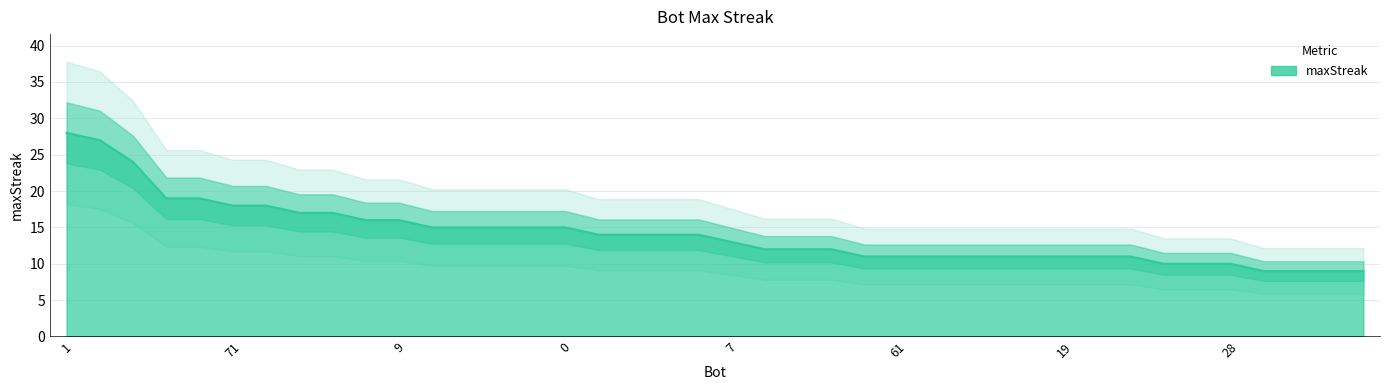

Is it true that the value at 69 is 11?

True